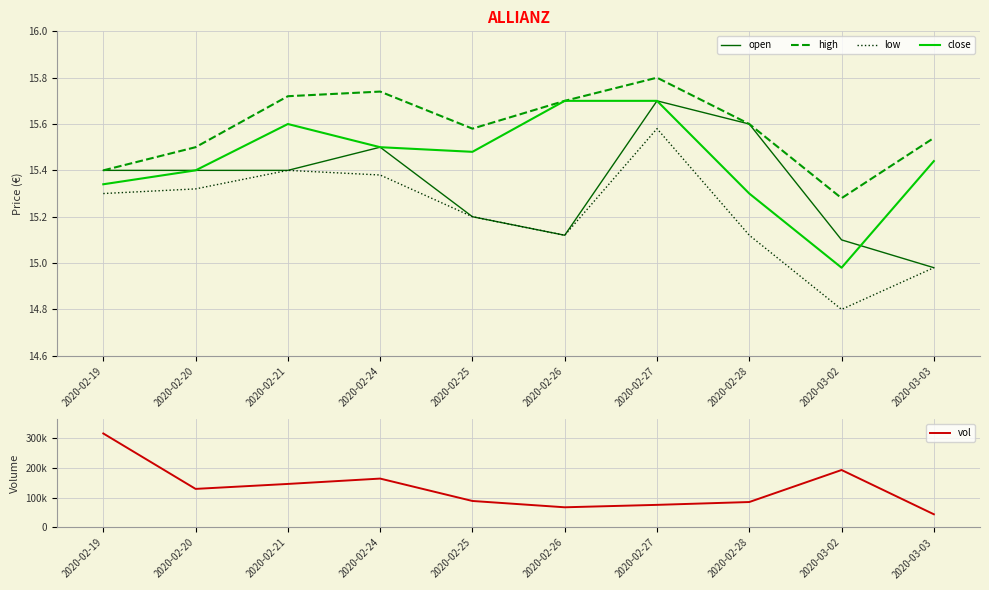

Rank the series by their maximum value, from lowest to highest.

low, open, close, high, vol